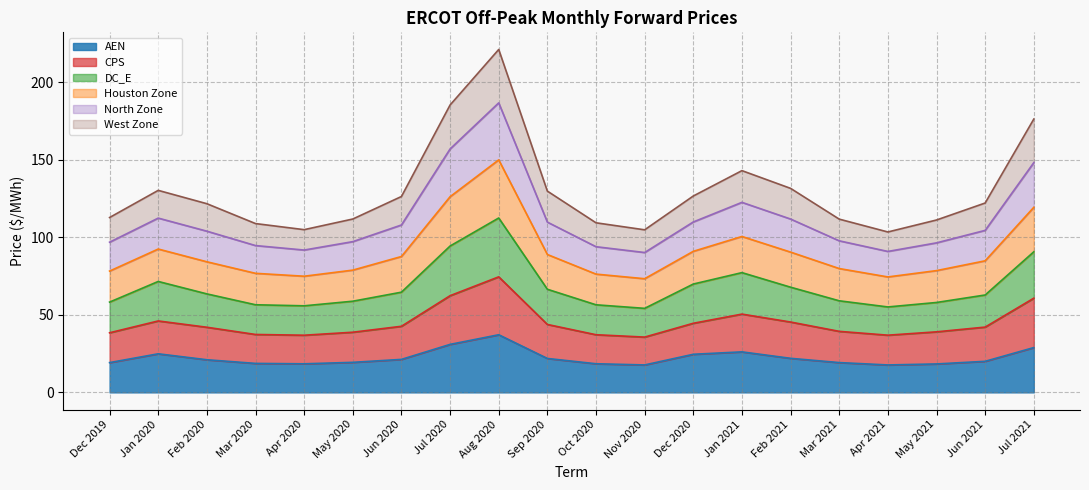

What is the highest value of the AEN series?

37.2